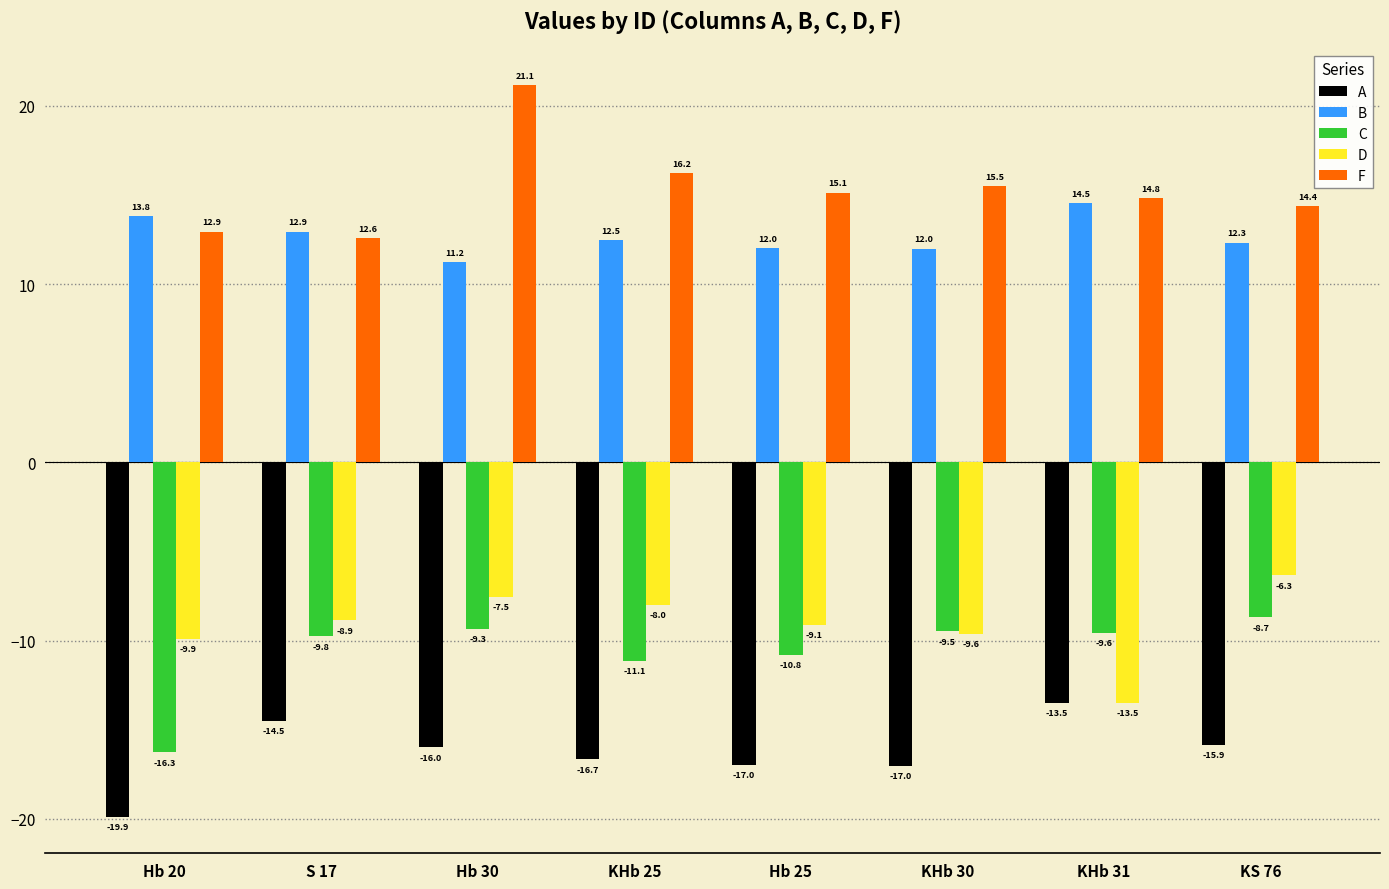

What position from the right is KHb 25?

5